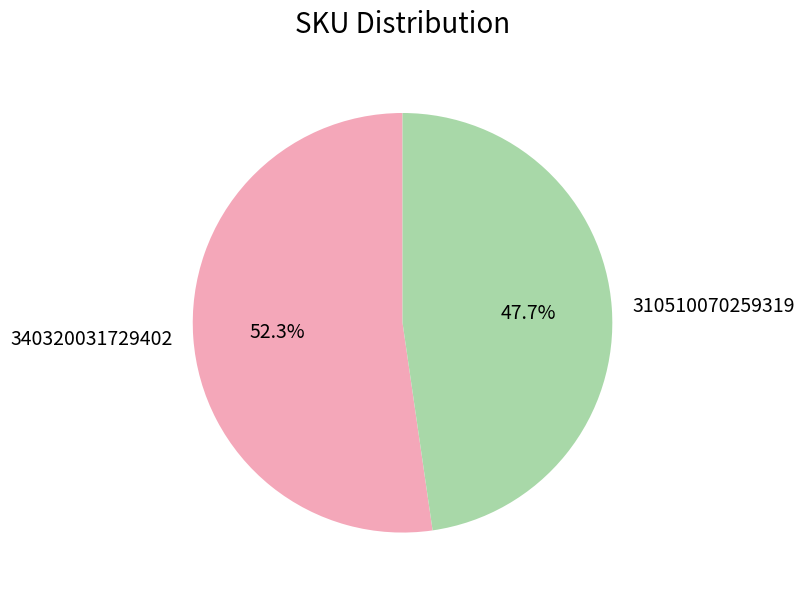

The 310510070259319 slice represents 48% of the pie. True or false?

True